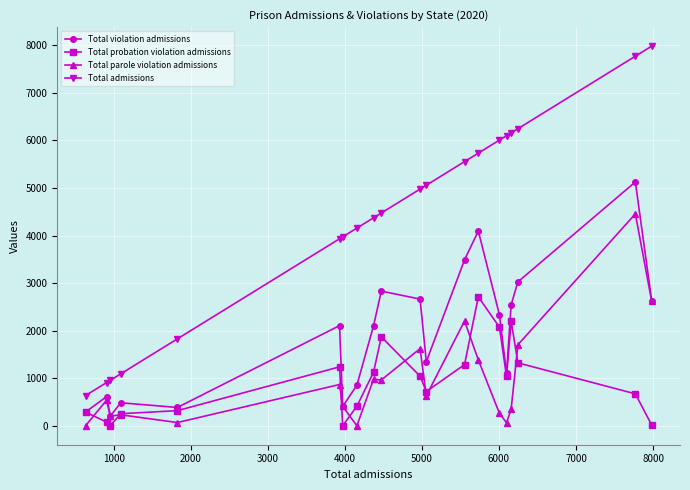

Rank the series by their maximum value, from lowest to highest.

Total probation violation admissions, Total parole violation admissions, Total violation admissions, Total admissions